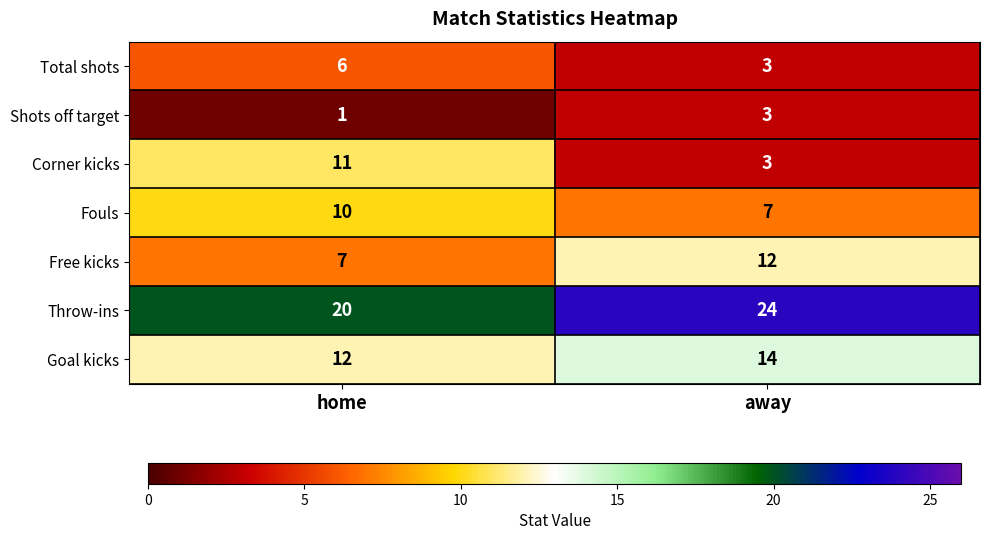

What is the approximate value of Total shots at away?

3